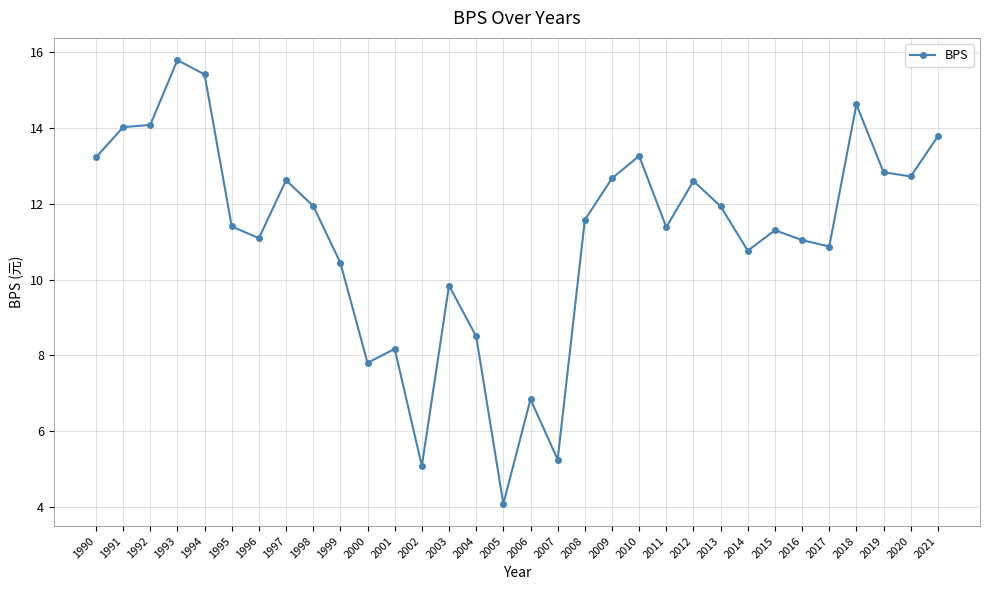

Does the chart have visible grid lines?

Yes